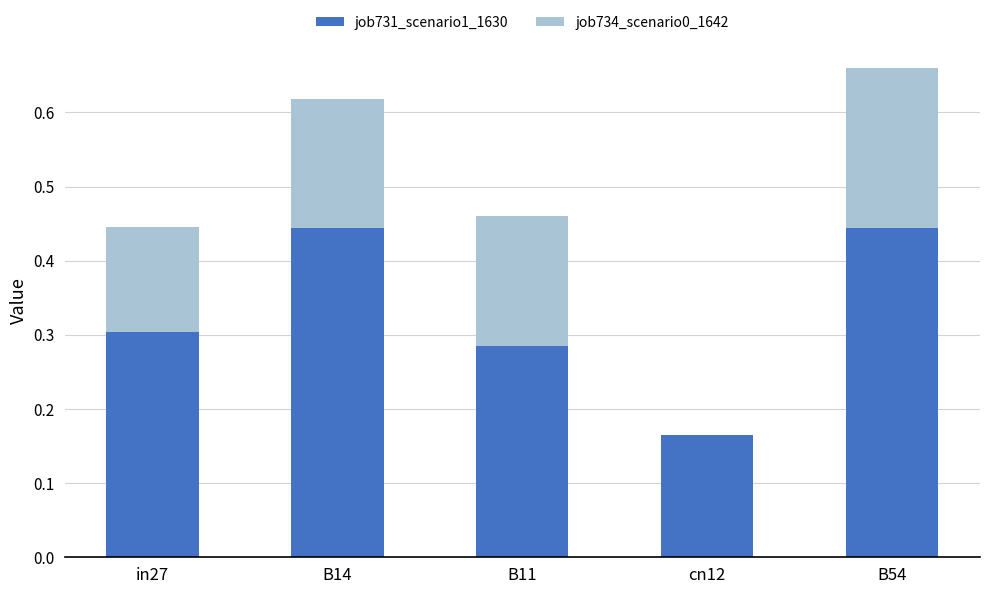

What is the sum of all job731_scenario1_1630 values?

1.6